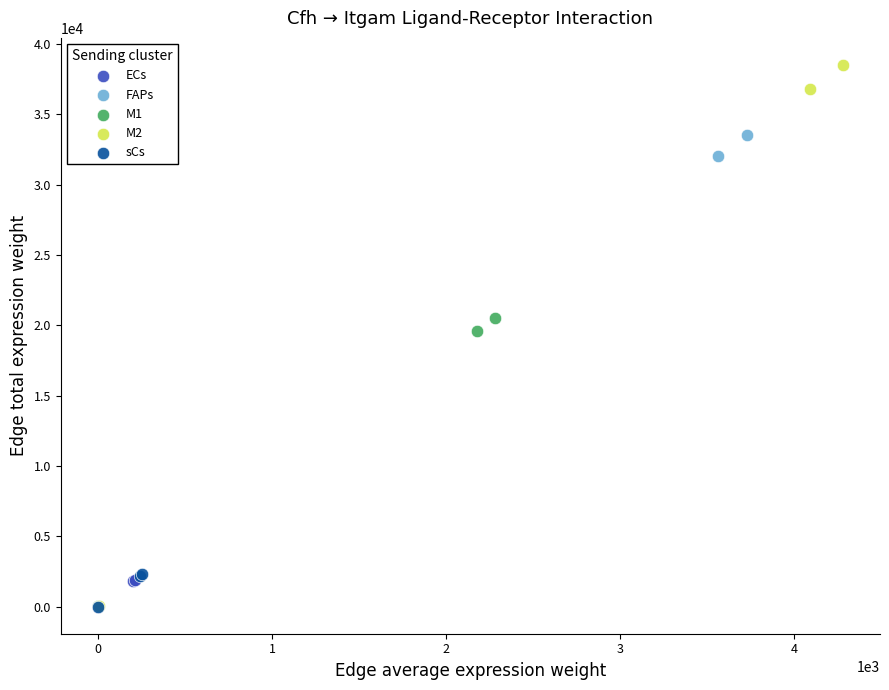

What are all the series names shown in the legend?

ECs, FAPs, M1, M2, sCs